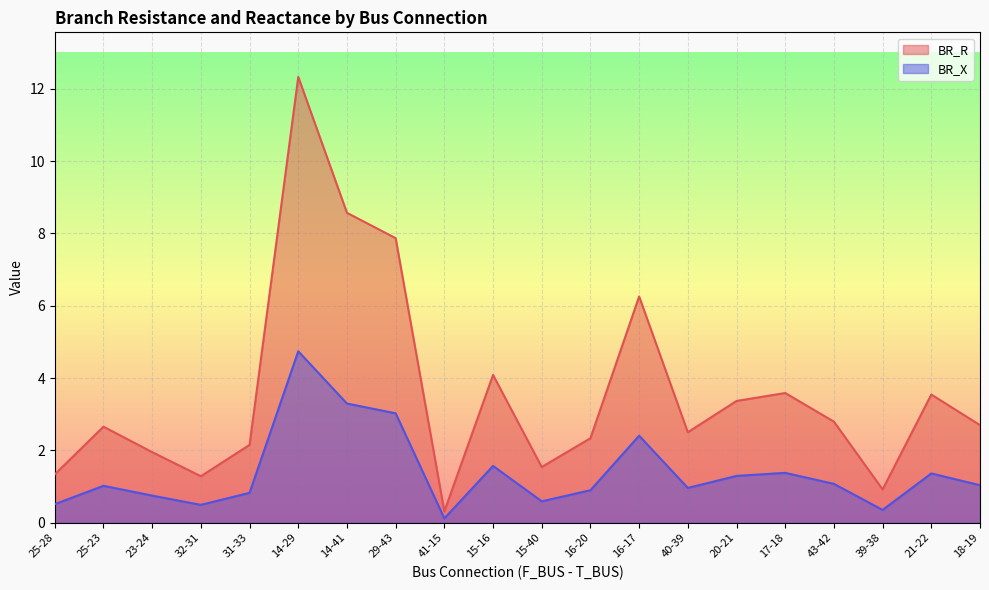

Which label corresponds to the smallest value in the chart?

41-15